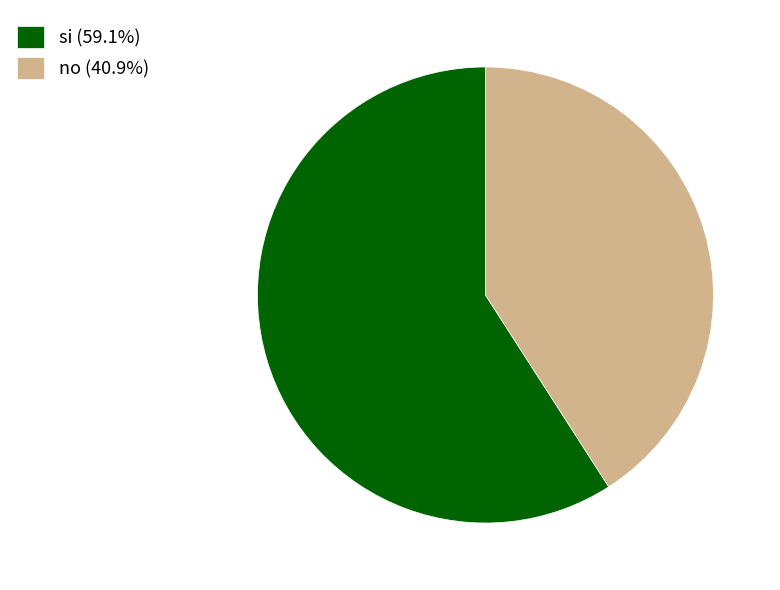

Is no the majority of the pie?

No